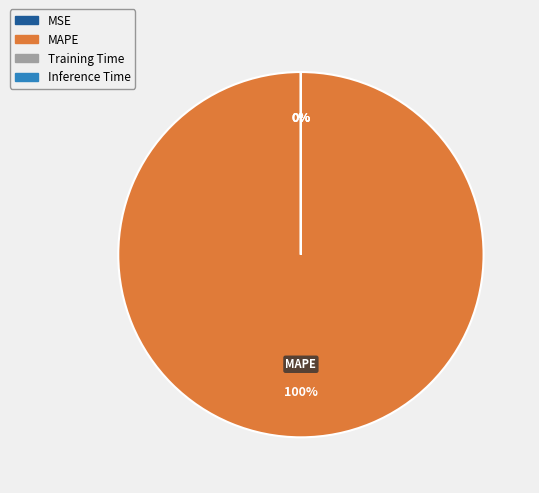

What is the largest slice in the pie chart?

MAPE